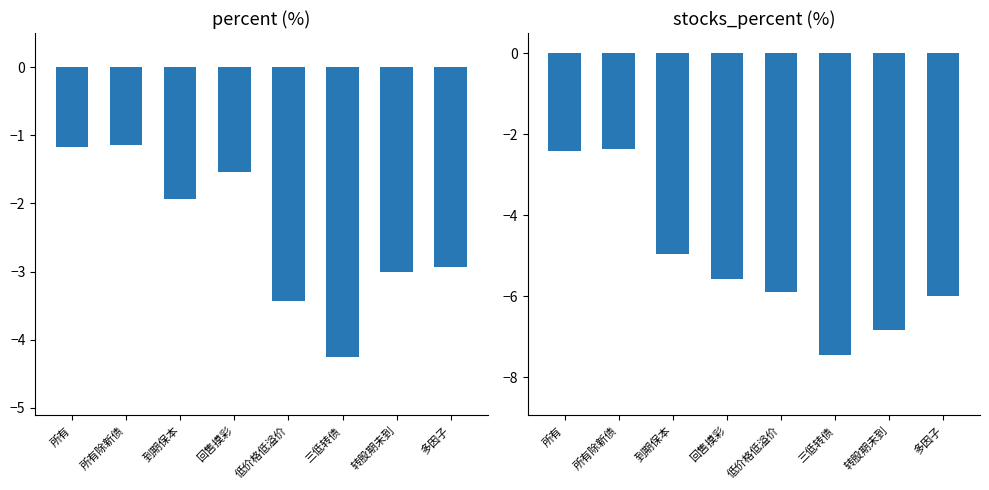

What is the total value across all series at 多因子?

-8.9